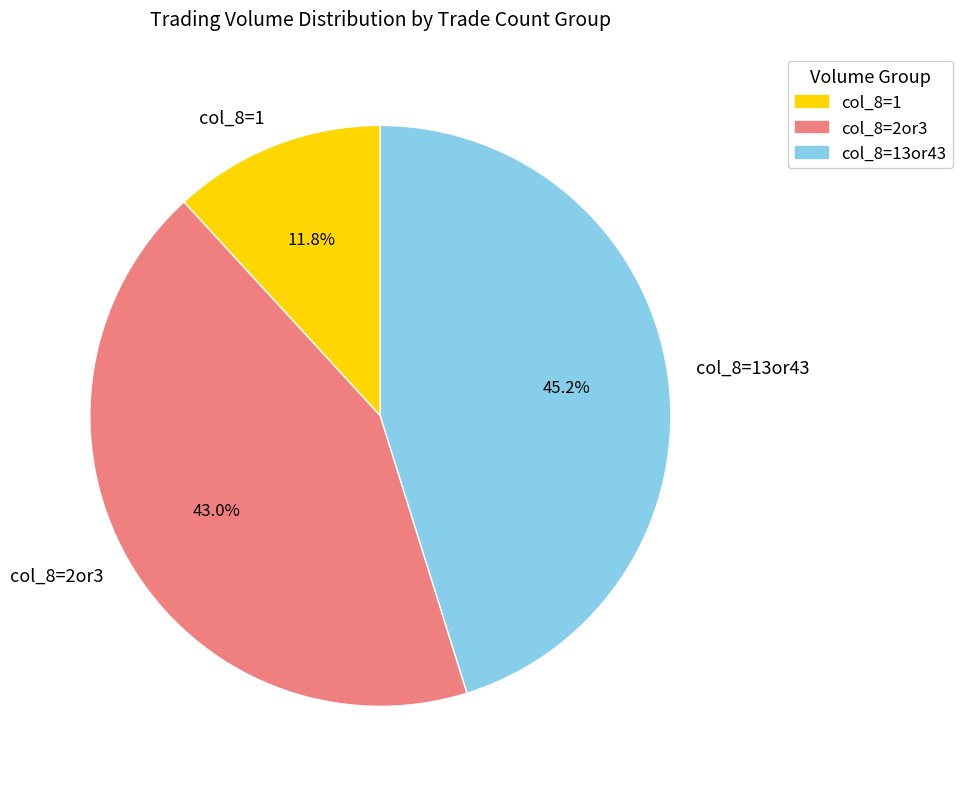

Rank the categories by value from highest to lowest.

col_8=13or43, col_8=2or3, col_8=1